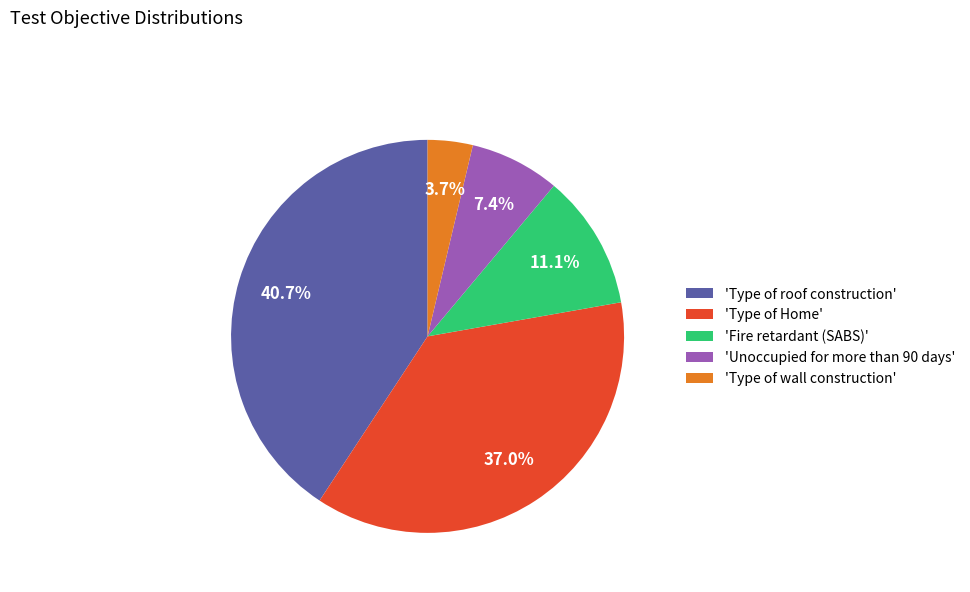

Combined, what portion of the pie is 'Unoccupied for more than 90 days' and 'Type of roof construction'?

48.1%